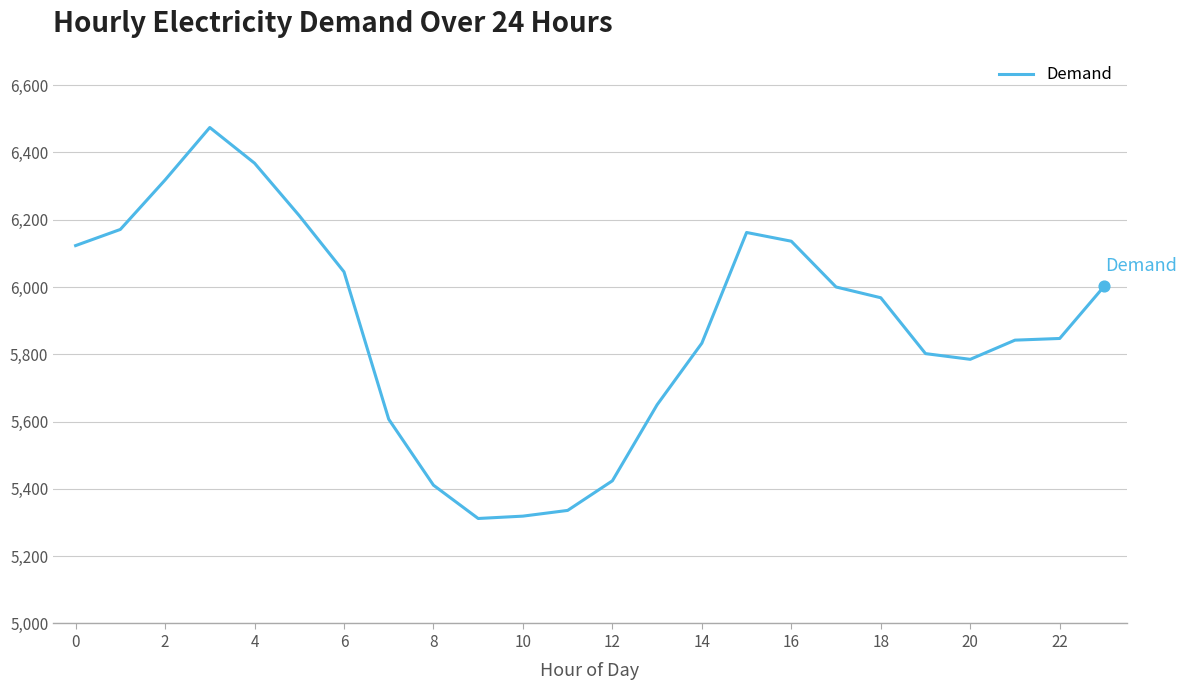

What is the difference between the maximum and minimum values?

1162